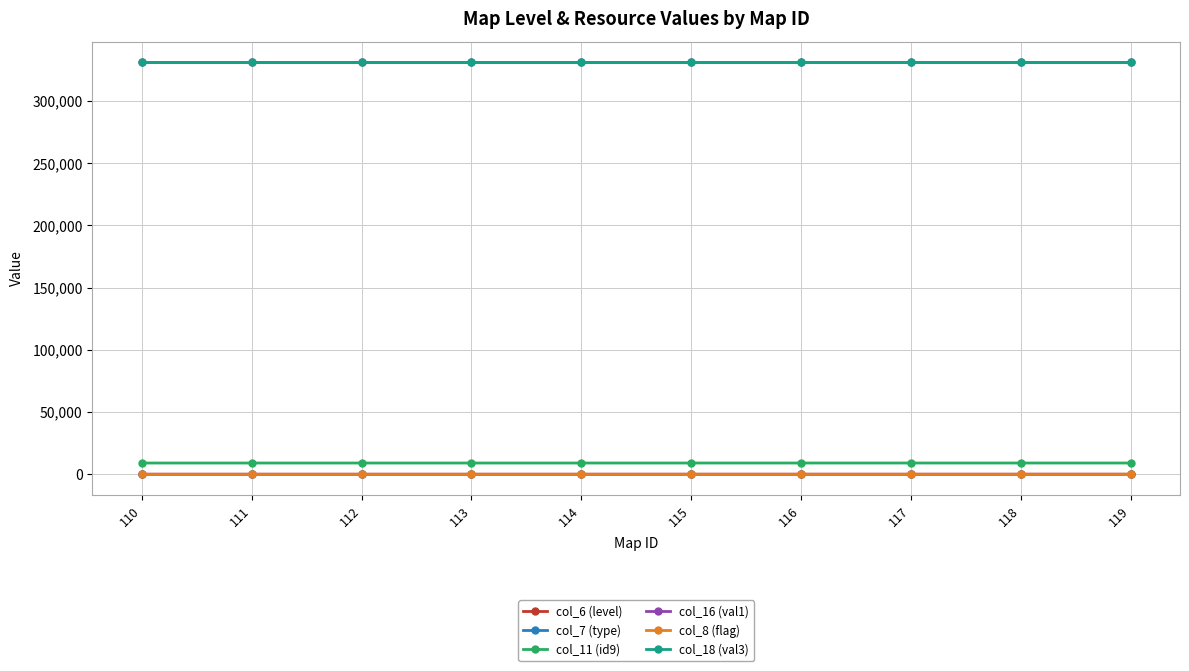

What is the greatest value displayed?

331352